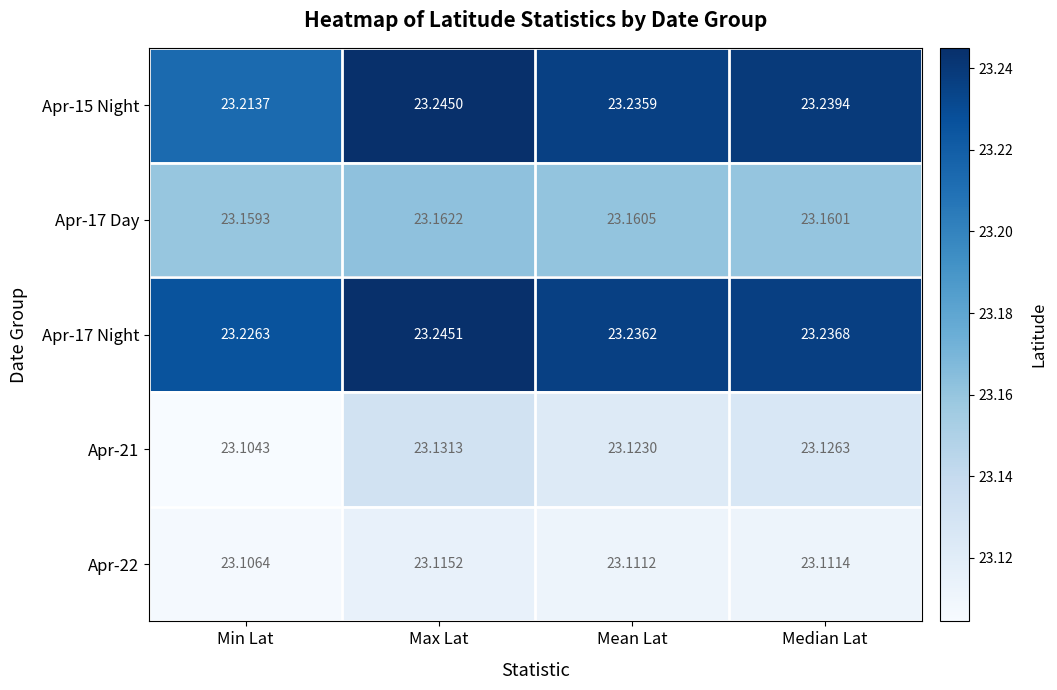

At which category does the chart reach its peak across all series?

Max Lat